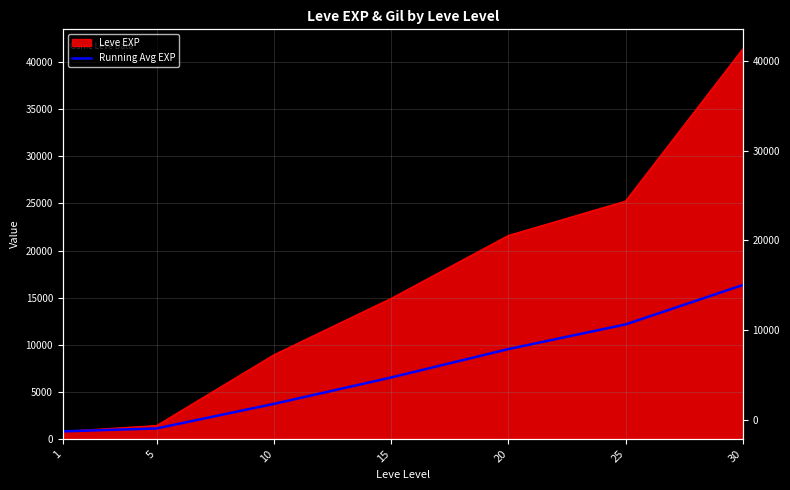

How many data points does each series have?

7